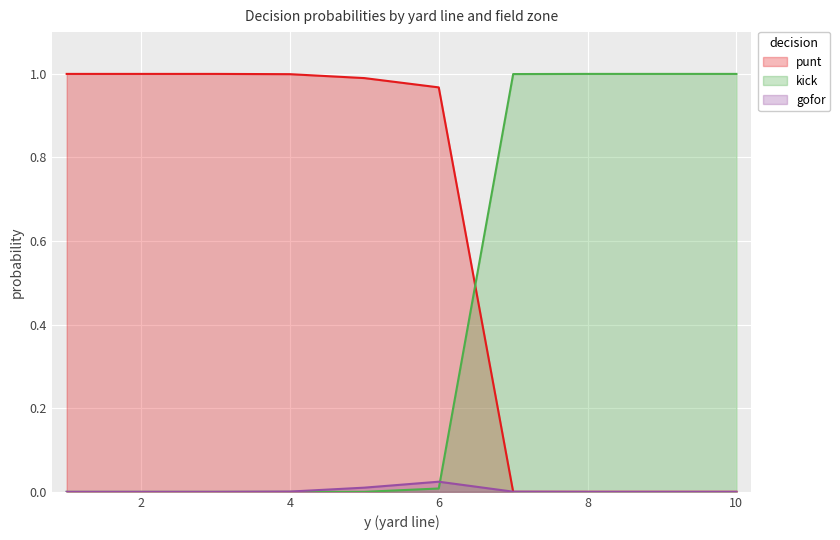

Which series has the widest spread of values?

punt